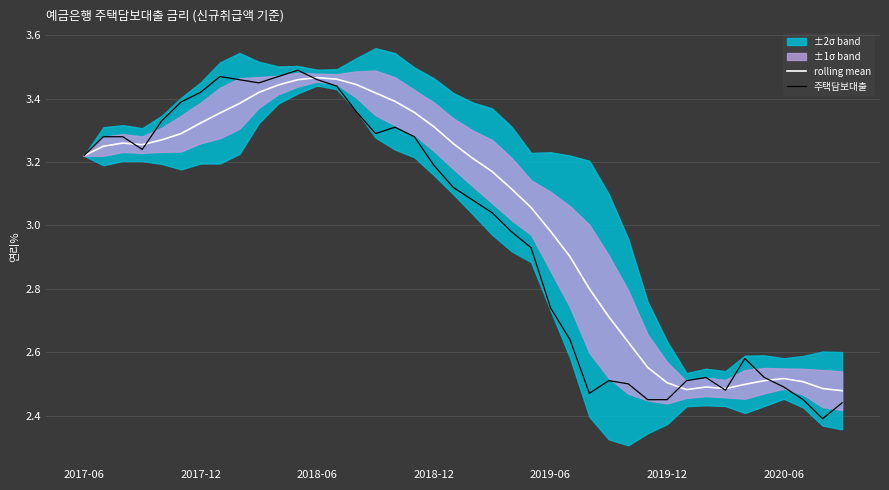

Is it true that rolling mean equals 3.4 at 9?

True